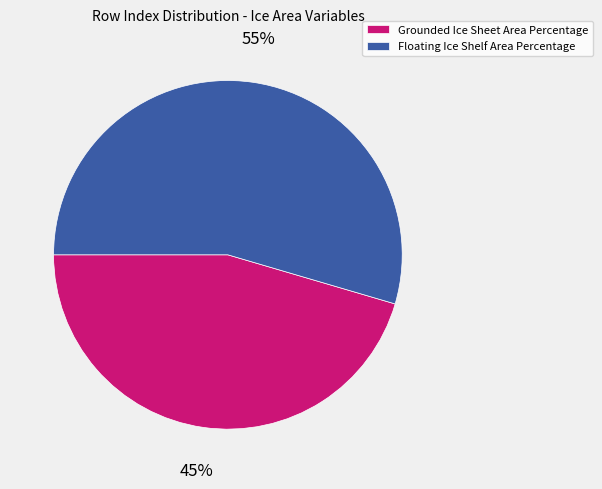

Approximately how many times larger is the value at Grounded Ice Sheet Area Percentage compared to Floating Ice Shelf Area Percentage?

0.8